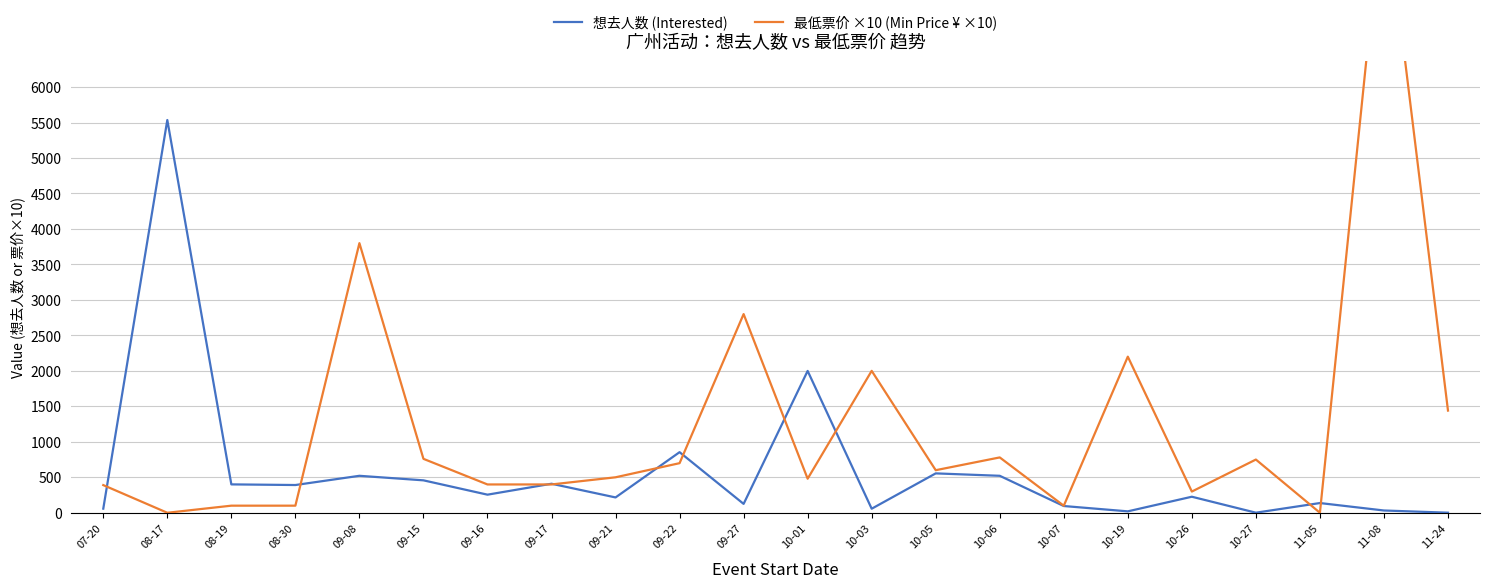

Reading right to left, extract all data points from this chart.

想去人数 (Interested): 11-24=1	11-08=32	11-05=137	10-27=1	10-26=226	10-19=20	10-07=95	10-06=521	10-05=555	10-03=57	10-01=1999	09-27=125	09-22=854	09-21=216	09-17=409	09-16=255	09-15=457	09-08=521	08-30=391	08-19=400	08-17=5535	07-20=58
最低票价 ×10 (Min Price ¥ ×10): 11-24=1440	11-08=8800	11-05=0	10-27=750	10-26=299	10-19=2200	10-07=99	10-06=780	10-05=600	10-03=2000	10-01=480	09-27=2800	09-22=699	09-21=500	09-17=399	09-16=399	09-15=760	09-08=3800	08-30=100	08-19=100	08-17=0	07-20=390